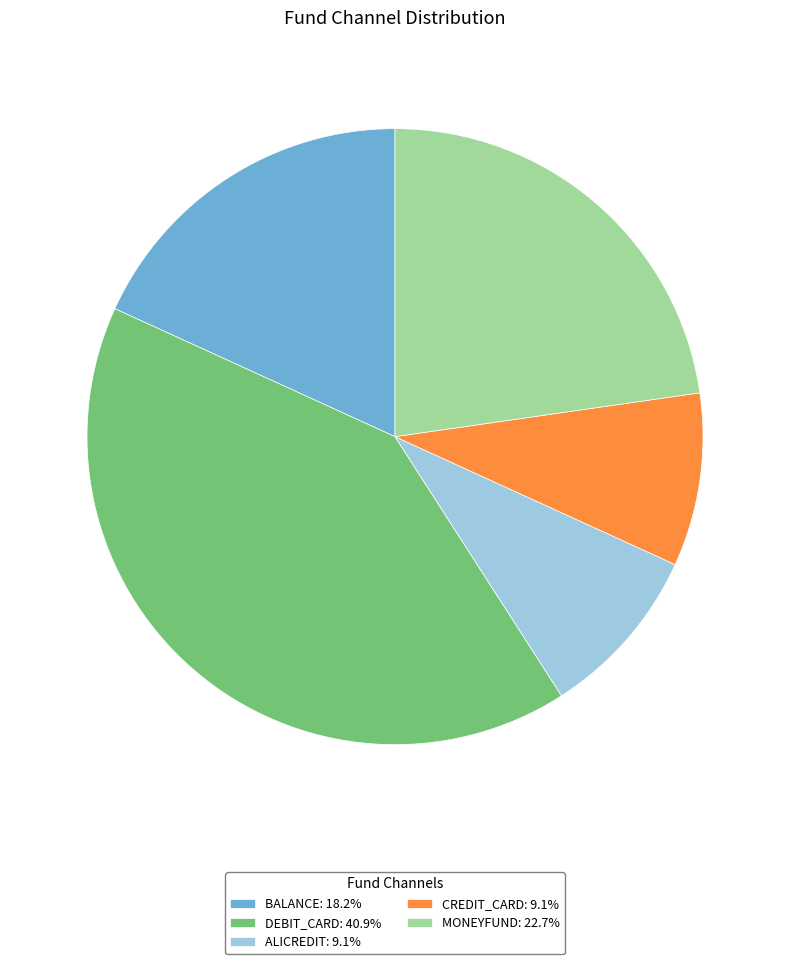

What is the ratio of the value at BALANCE: 18.2% to the value at MONEYFUND: 22.7%?

0.8